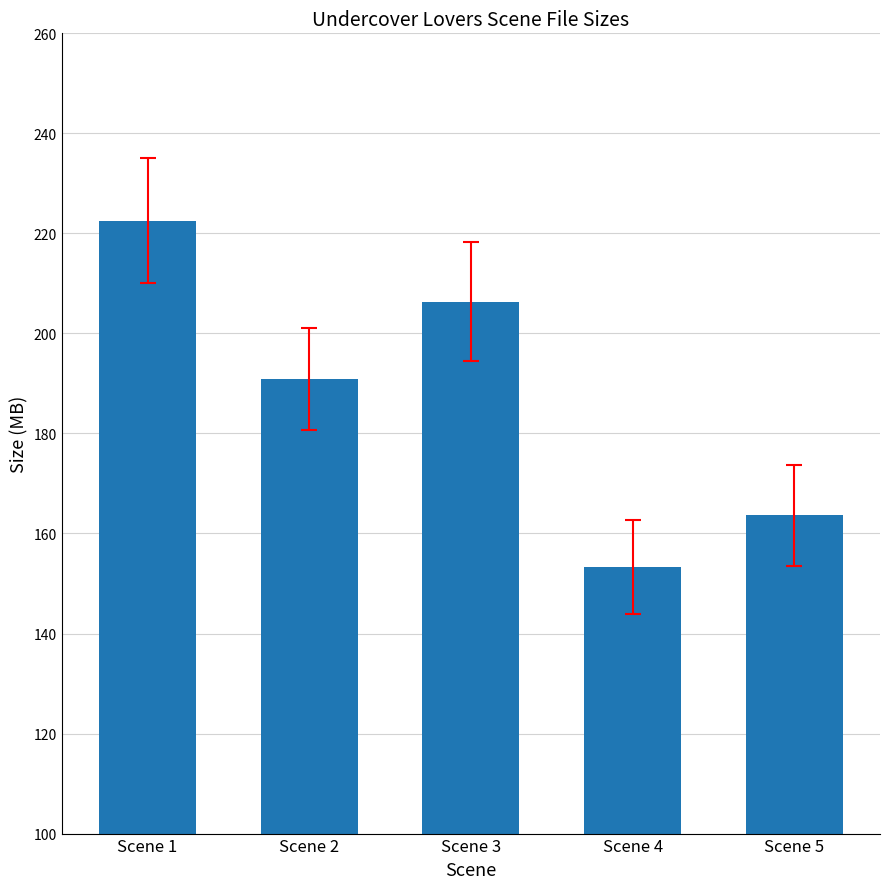

Which category has the highest value across all series?

Scene 1